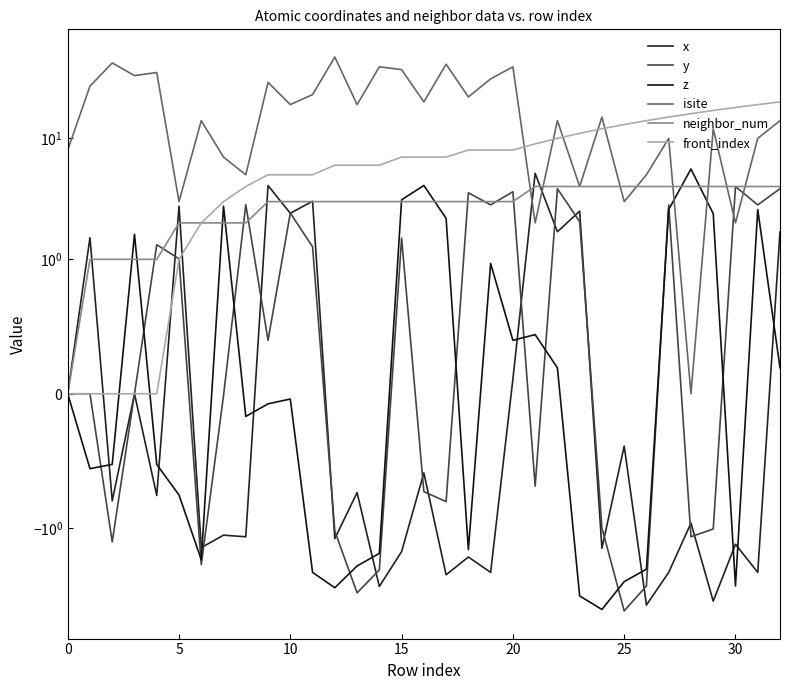

How many times do z and x cross each other?

10